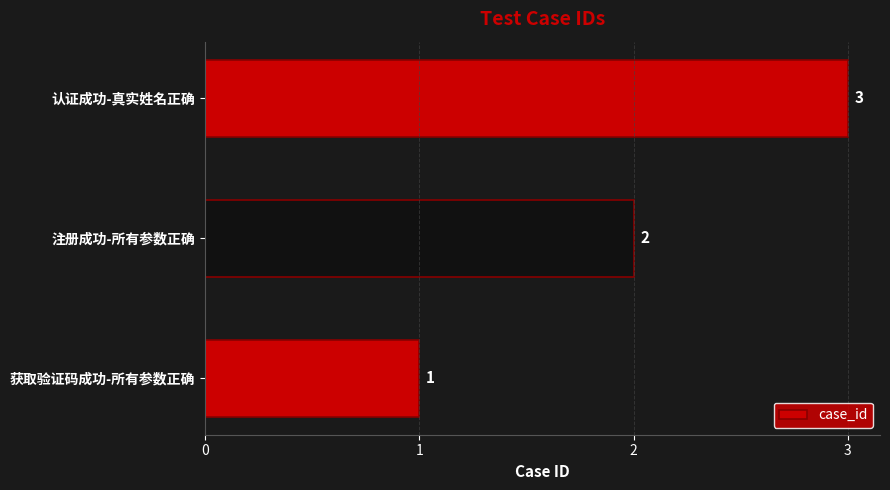

The chart shows a value of 2 at 注册成功-所有参数正确. True or false?

True